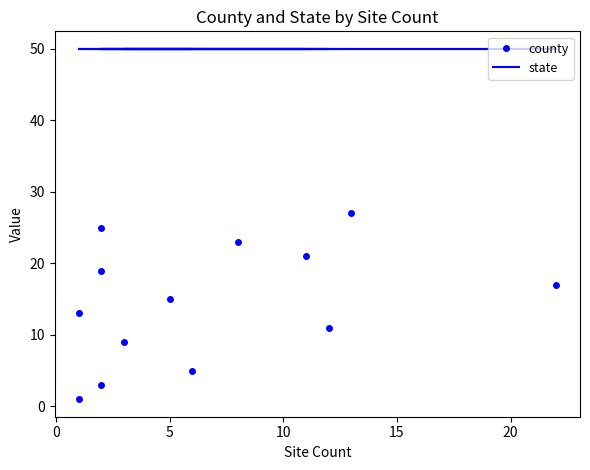

What value does the state series have at 5?

50